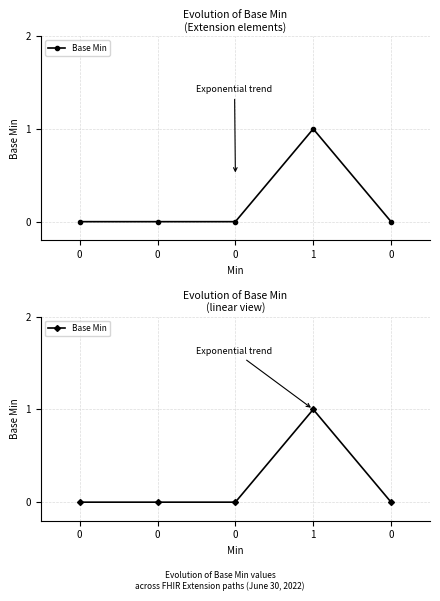

True or false: the data shows 1 at 1.

True